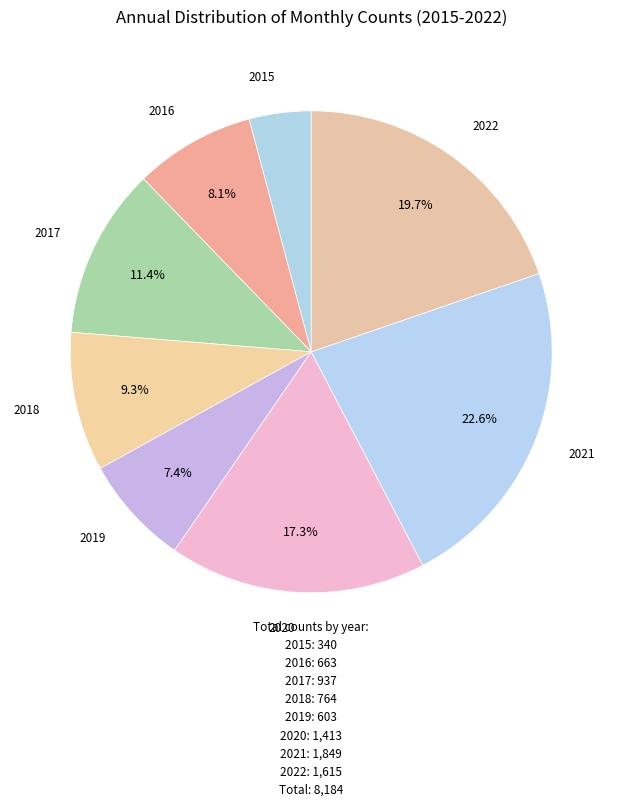

What is the total percentage of 2018 and 2019?

16.7%